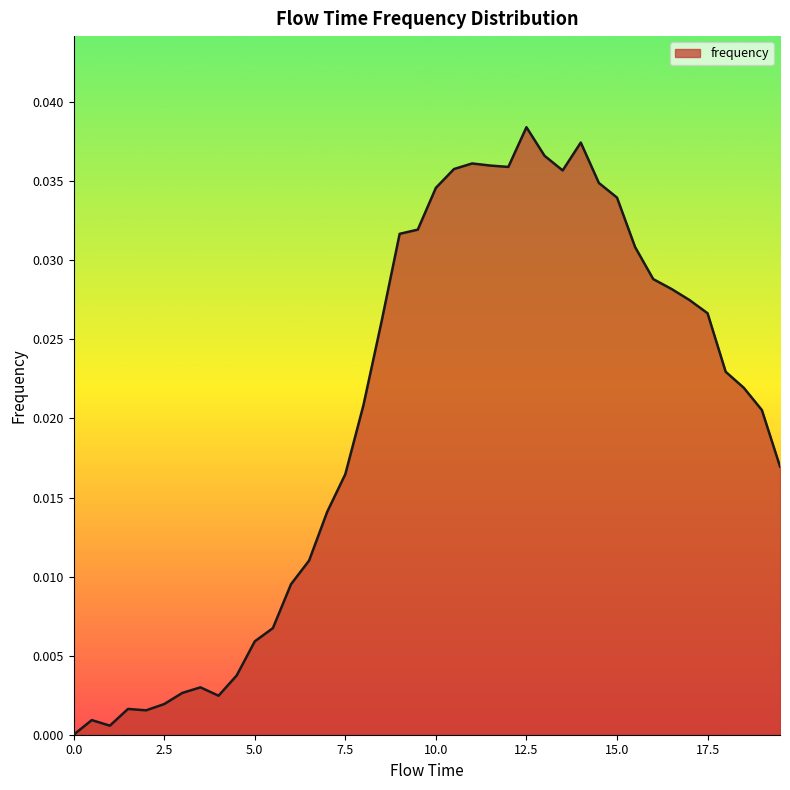

What is the sum of all values?

0.8